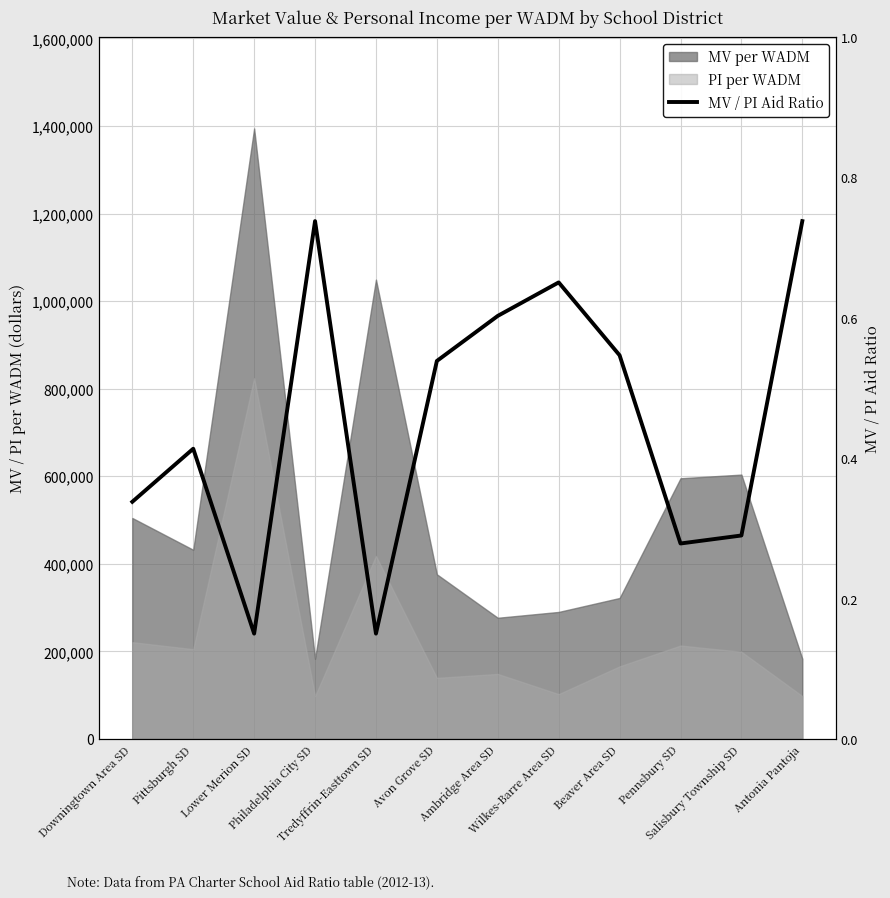

Reading right to left, what are all the values shown in this chart?

Antonia Pantoja=0.7	Salisbury Township SD=0.3	Pennsbury SD=0.3	Beaver Area SD=0.5	Wilkes-Barre Area SD=0.7	Ambridge Area SD=0.6	Avon Grove SD=0.5	Tredyffrin-Easttown SD=0.1	Philadelphia City SD=0.7	Lower Merion SD=0.1	Pittsburgh SD=0.4	Downingtown Area SD=0.3